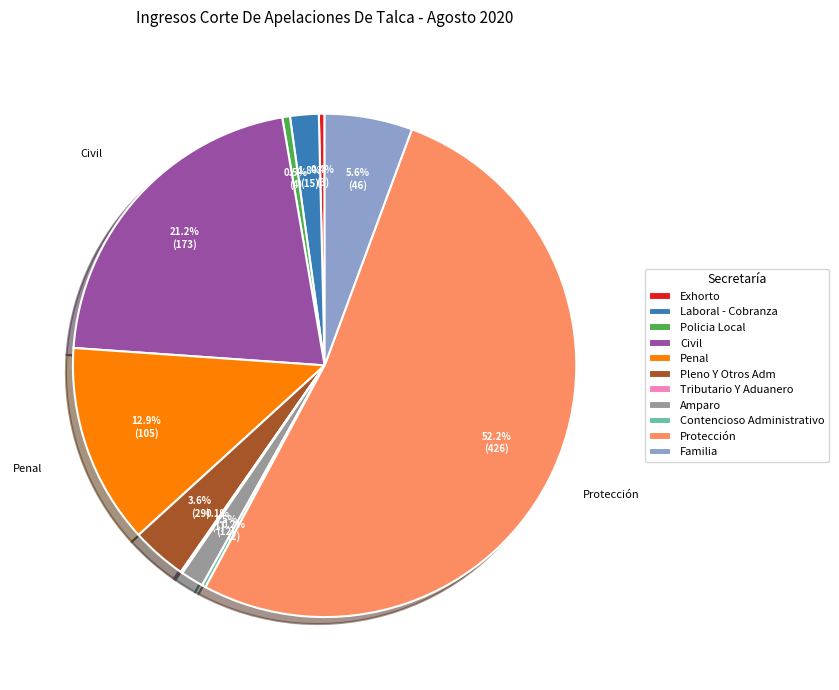

Which slice is the largest?

Protección